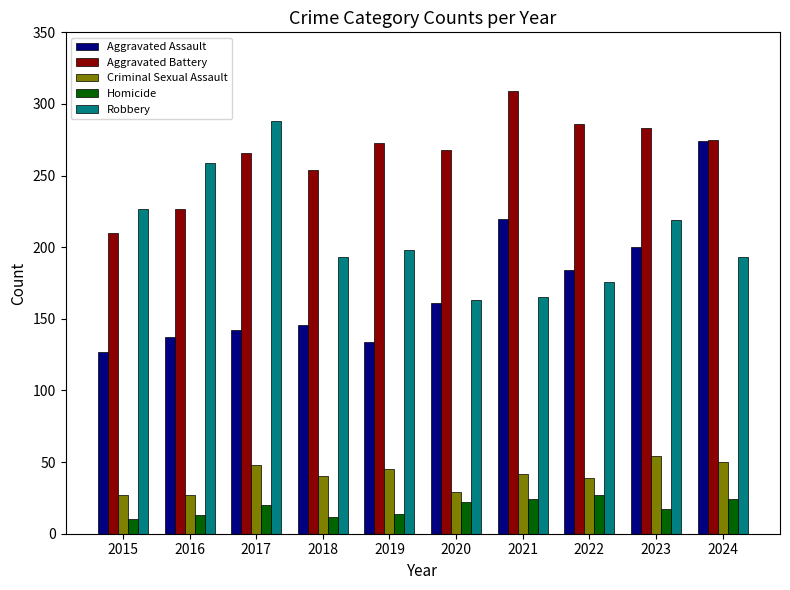

Rank the series by their maximum value, from lowest to highest.

Homicide, Criminal Sexual Assault, Aggravated Assault, Robbery, Aggravated Battery